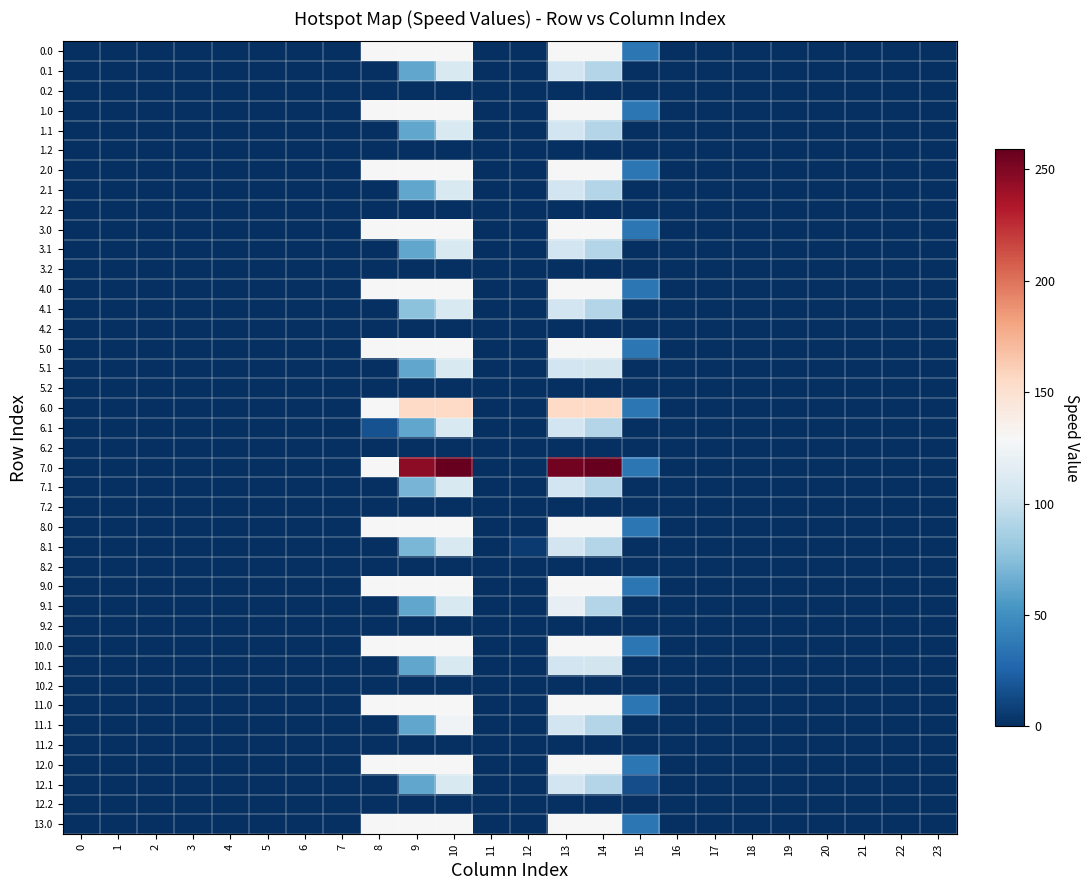

How many data points does each series have?

24